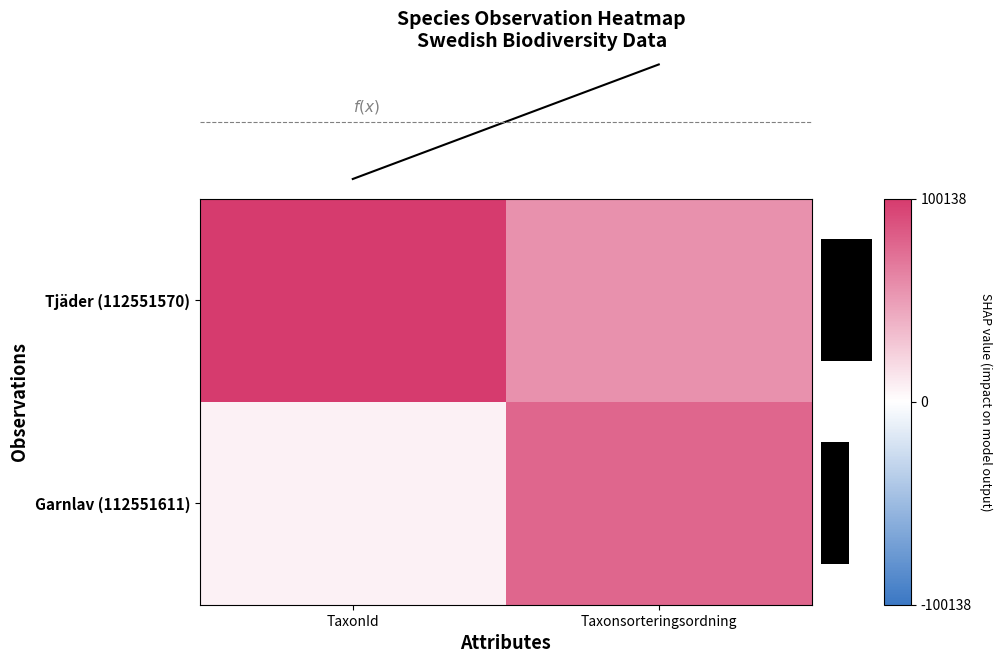

Reading left to right, list all the values displayed in this chart.

Tjäder (112551570): TaxonId=100138	Taxonsorteringsordning=55732
Garnlav (112551611): TaxonId=6425	Taxonsorteringsordning=77746